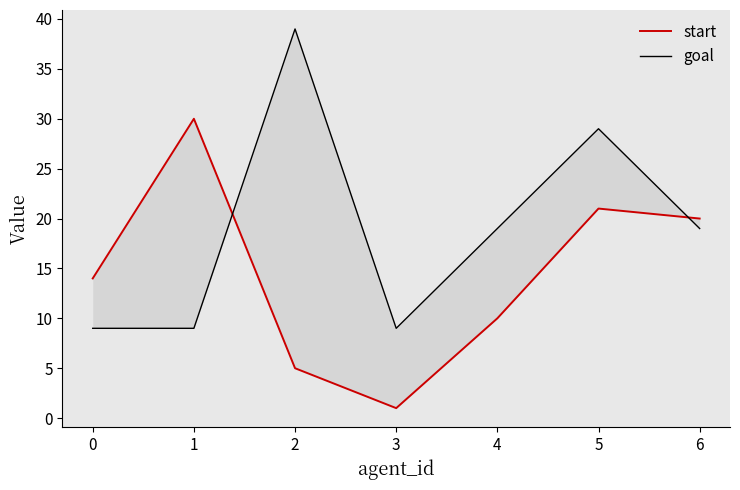

True or false: goal and start cross at least once.

True